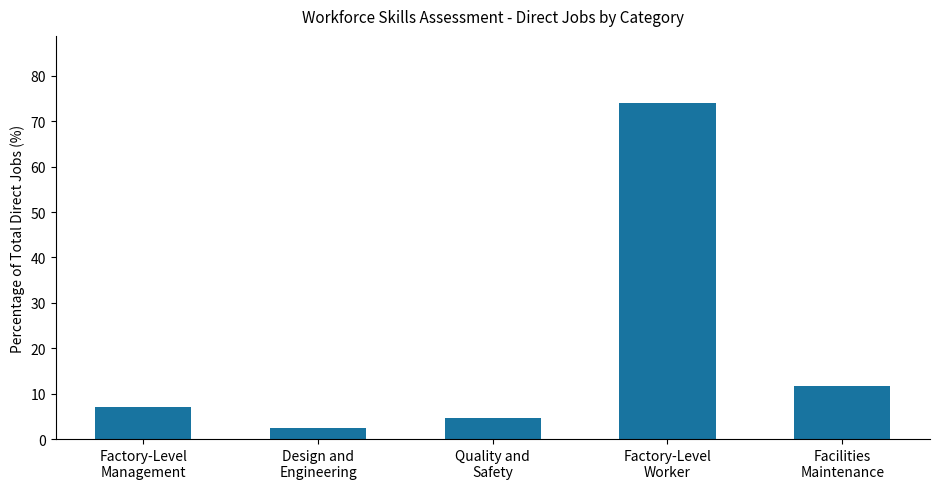

What is the ratio of the value at Factory-Level
Worker to the value at Design and
Engineering?

30.8